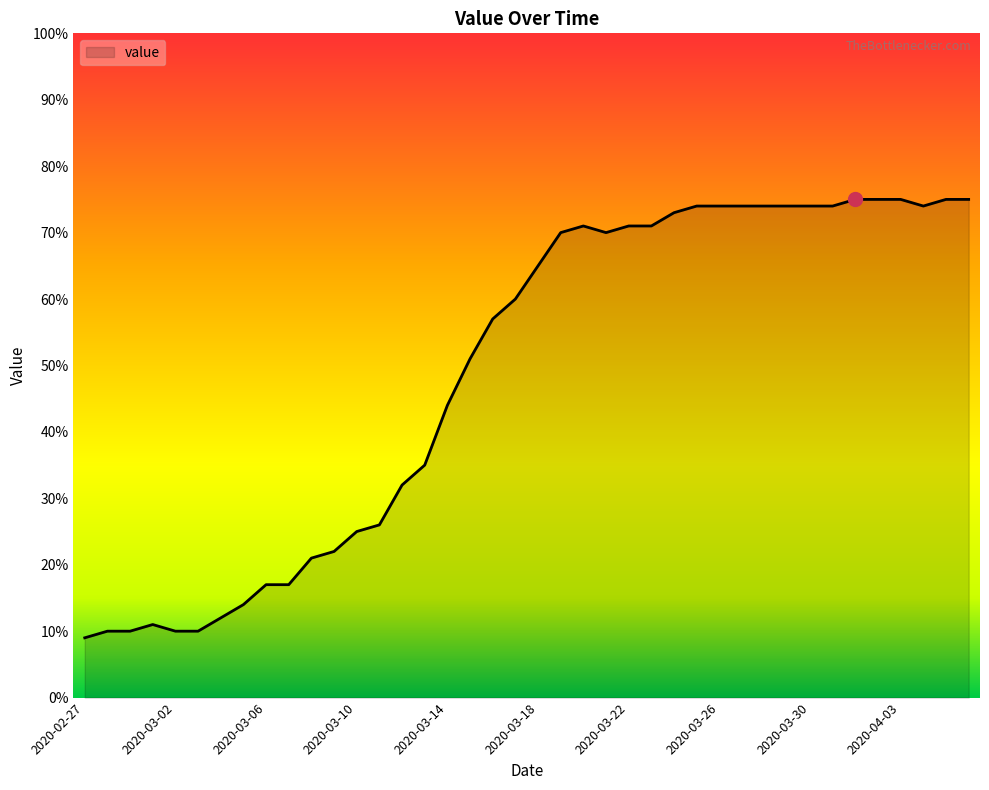

What is the difference between the maximum and minimum values?

66